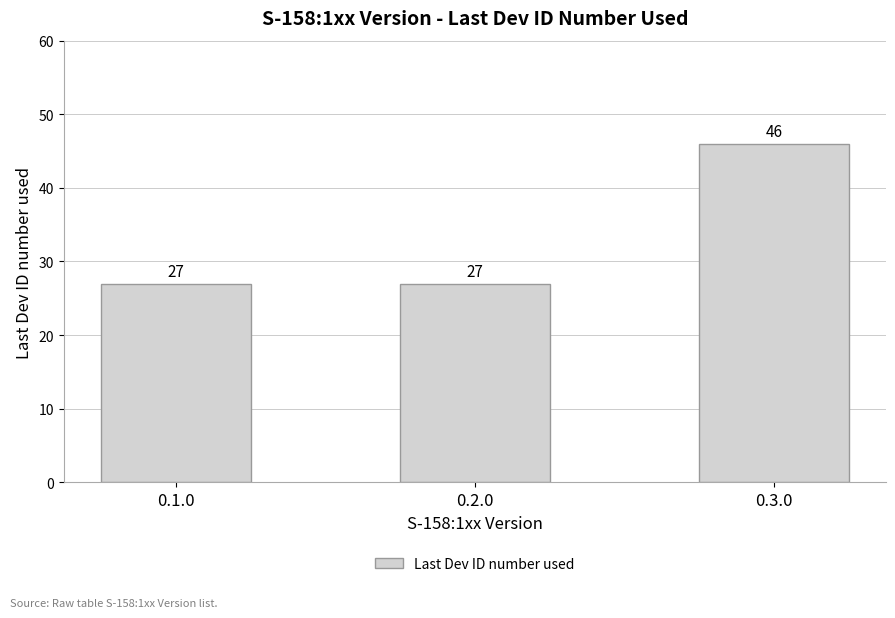

What is the label of the 1st bar from the left?

0.1.0